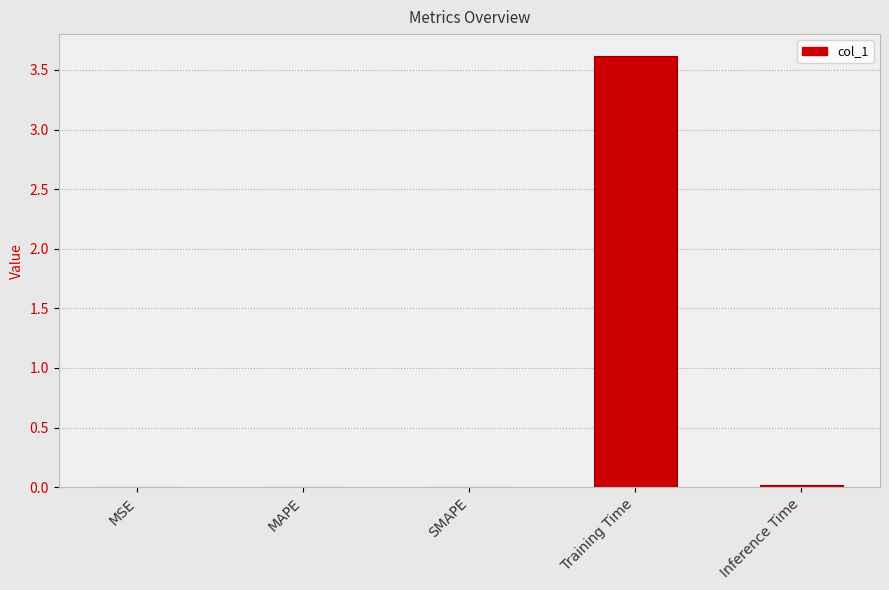

Which has a higher value, SMAPE or Training Time?

Training Time